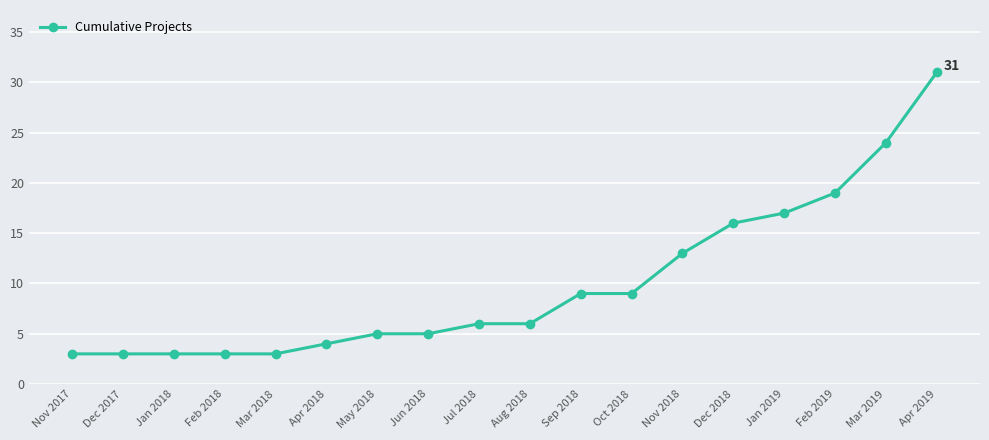

Is this an area chart (filled region under the line)?

No